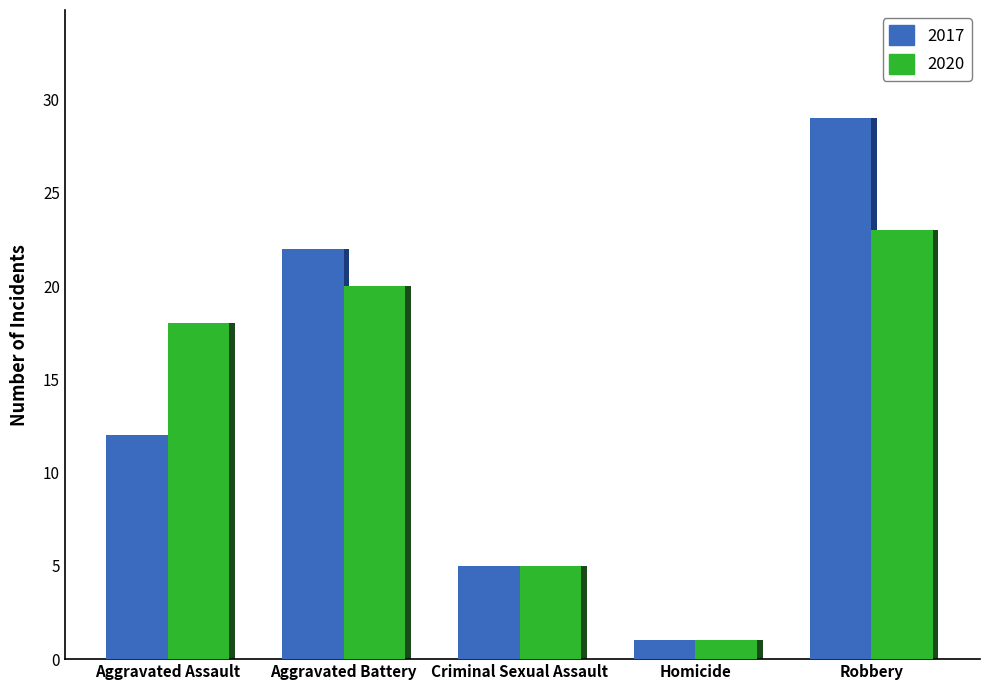

What is the approximate value of 2017 at Aggravated Battery?

22